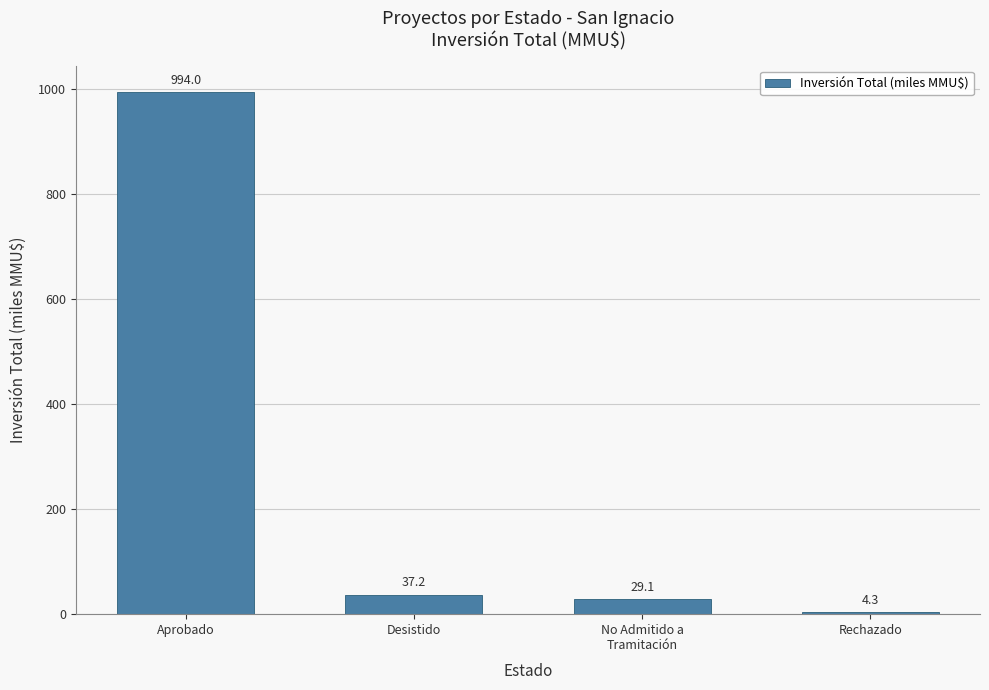

Between Rechazado and No Admitido a
Tramitación, which is larger?

No Admitido a
Tramitación